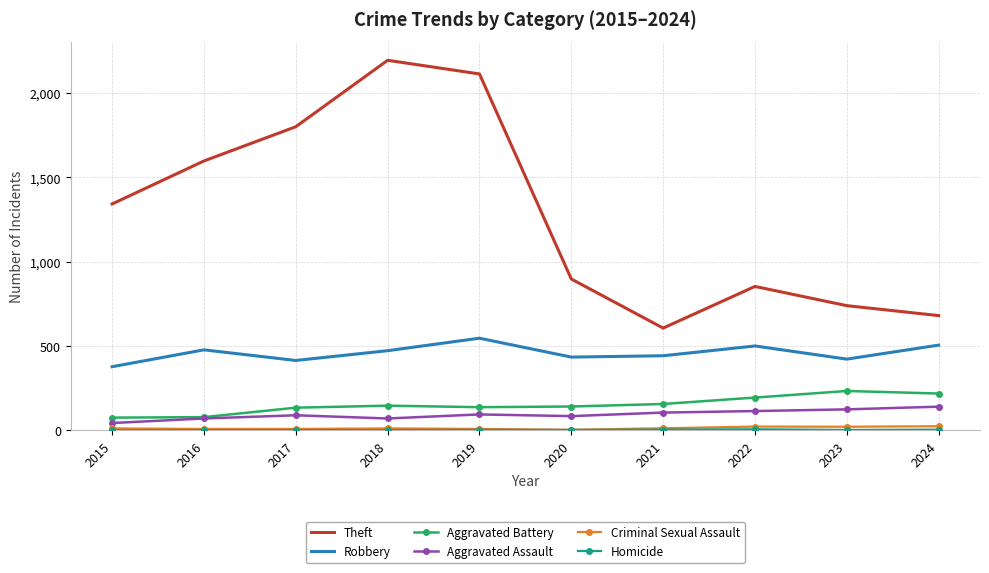

What is the average value of the Aggravated Assault series?

93